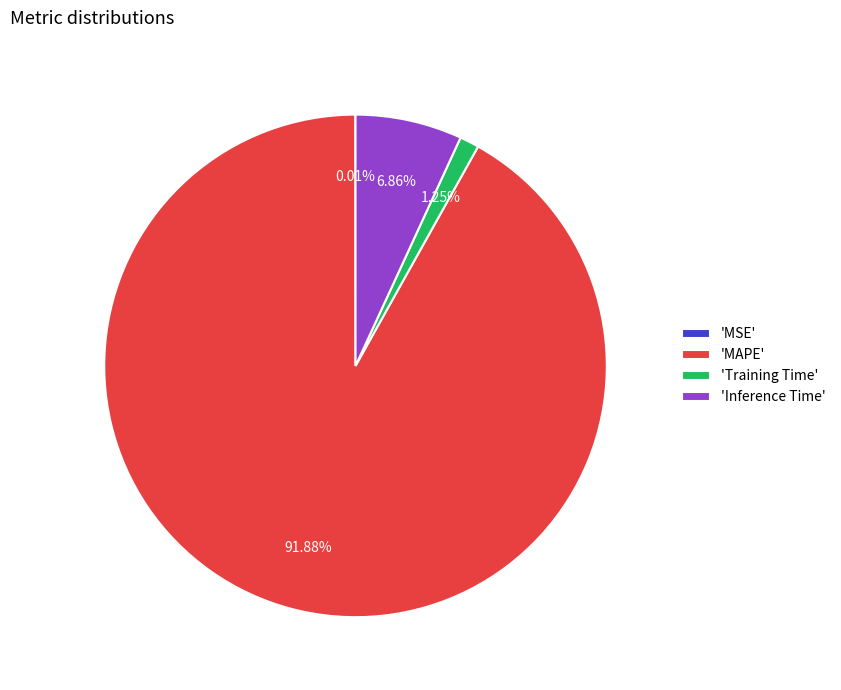

What is the majority slice?

'MAPE'